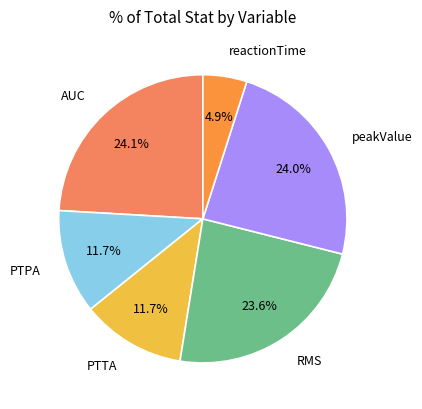

Combined, do peakValue and reactionTime account for over 50%?

No